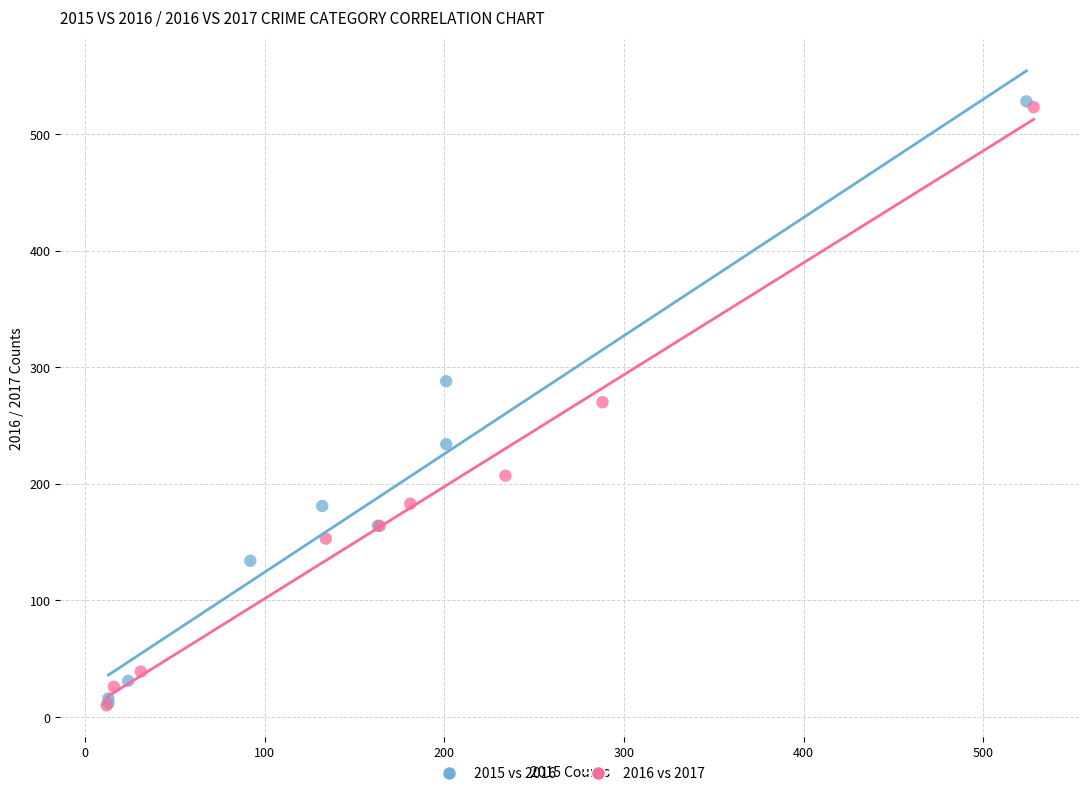

Which series has the largest Y range (max minus min)?

2015 vs 2016